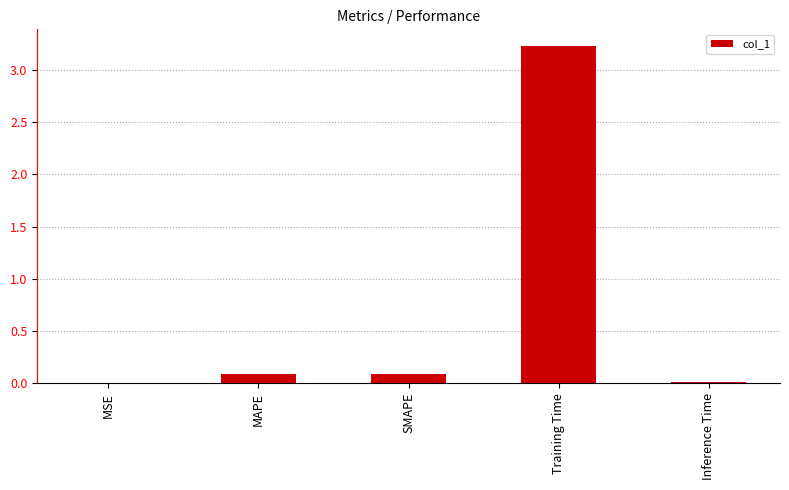

The chart shows a value of 0.0 at MSE. True or false?

True